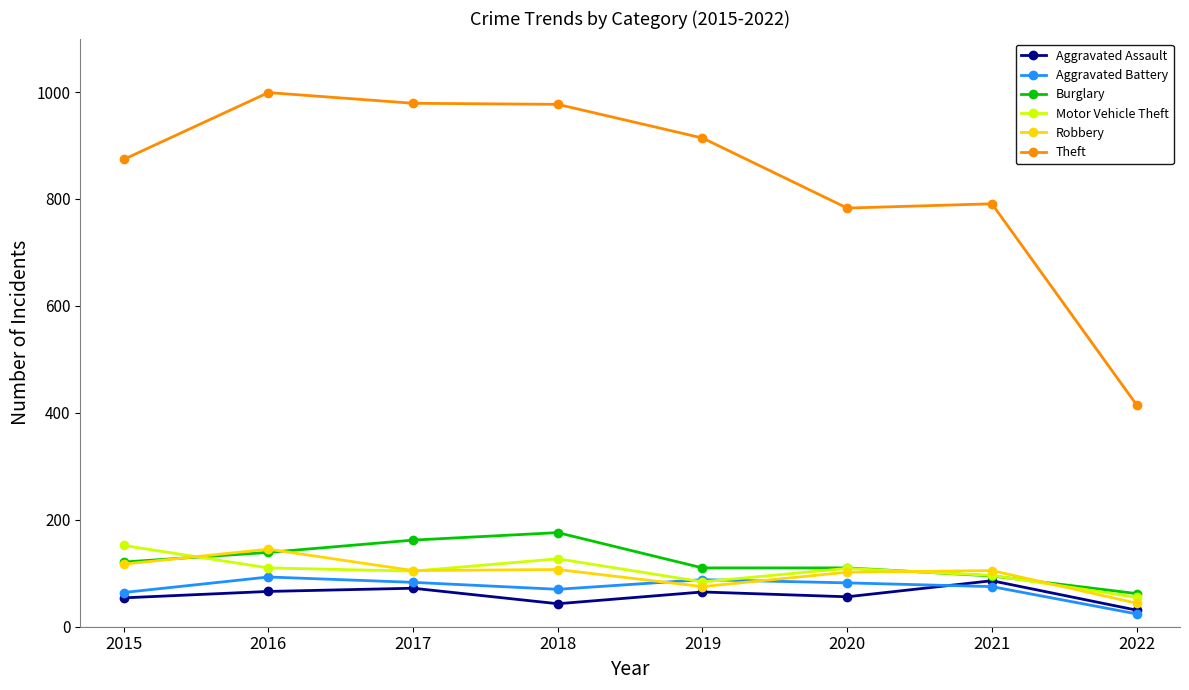

What is the difference between the second highest and second lowest values in the Aggravated Battery series?

24